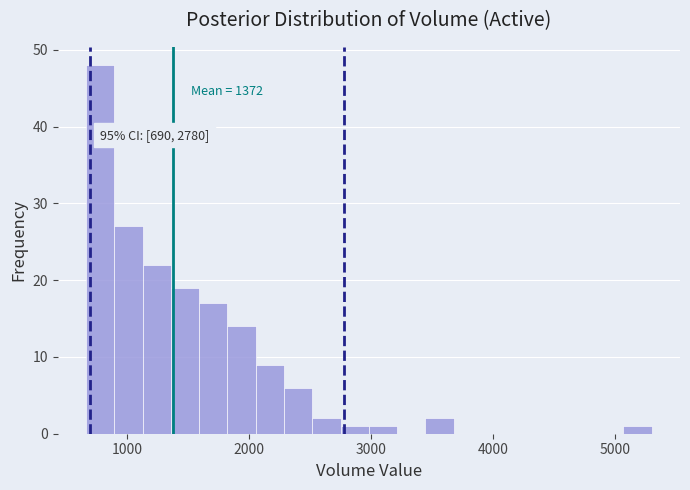

Around what value on the x-axis is the tallest bar? Give the approximate position of its centre, as read against the axis.

800